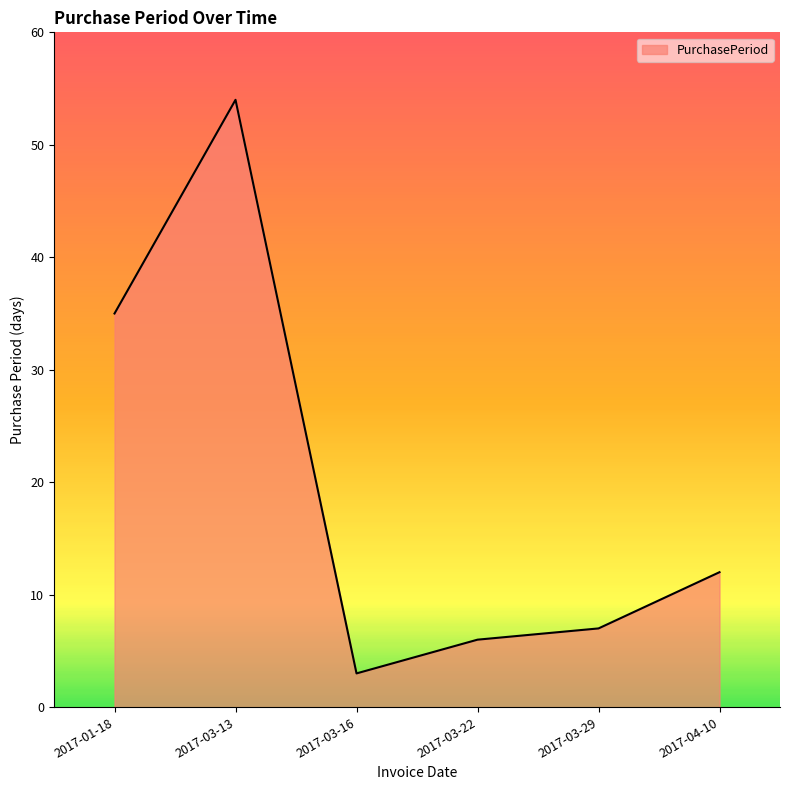

True or false: the data has more than 0 interior local peaks.

True